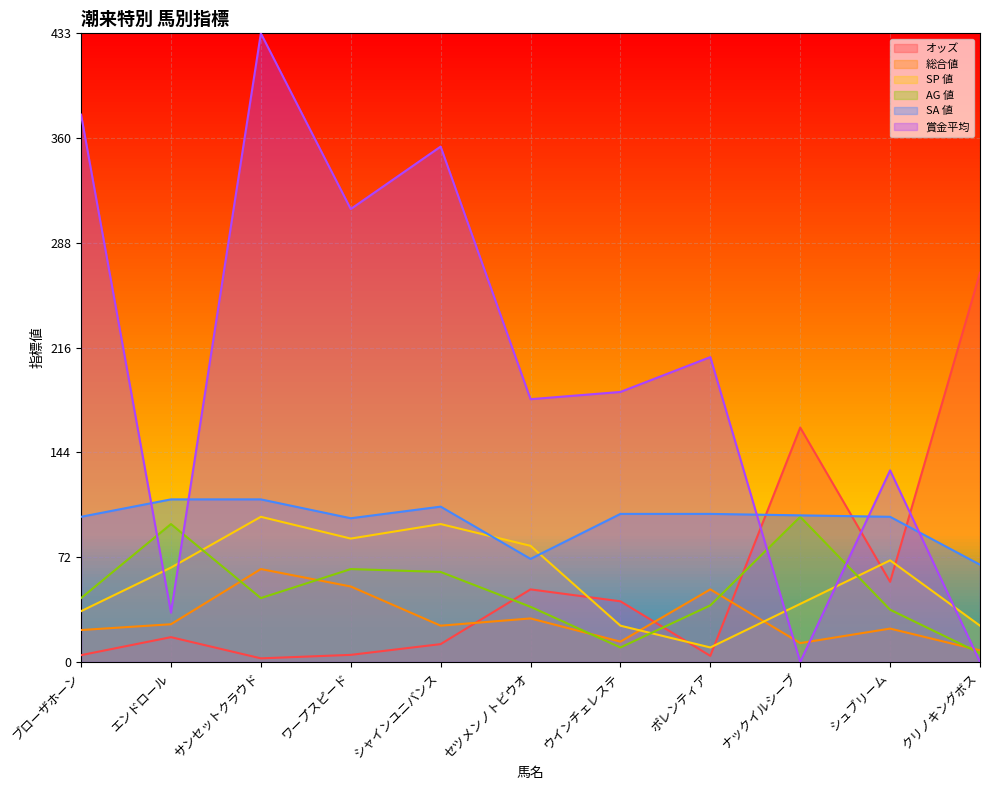

True or false: SA 値 has a value of 111.0 at ナックイルシーブ.

False